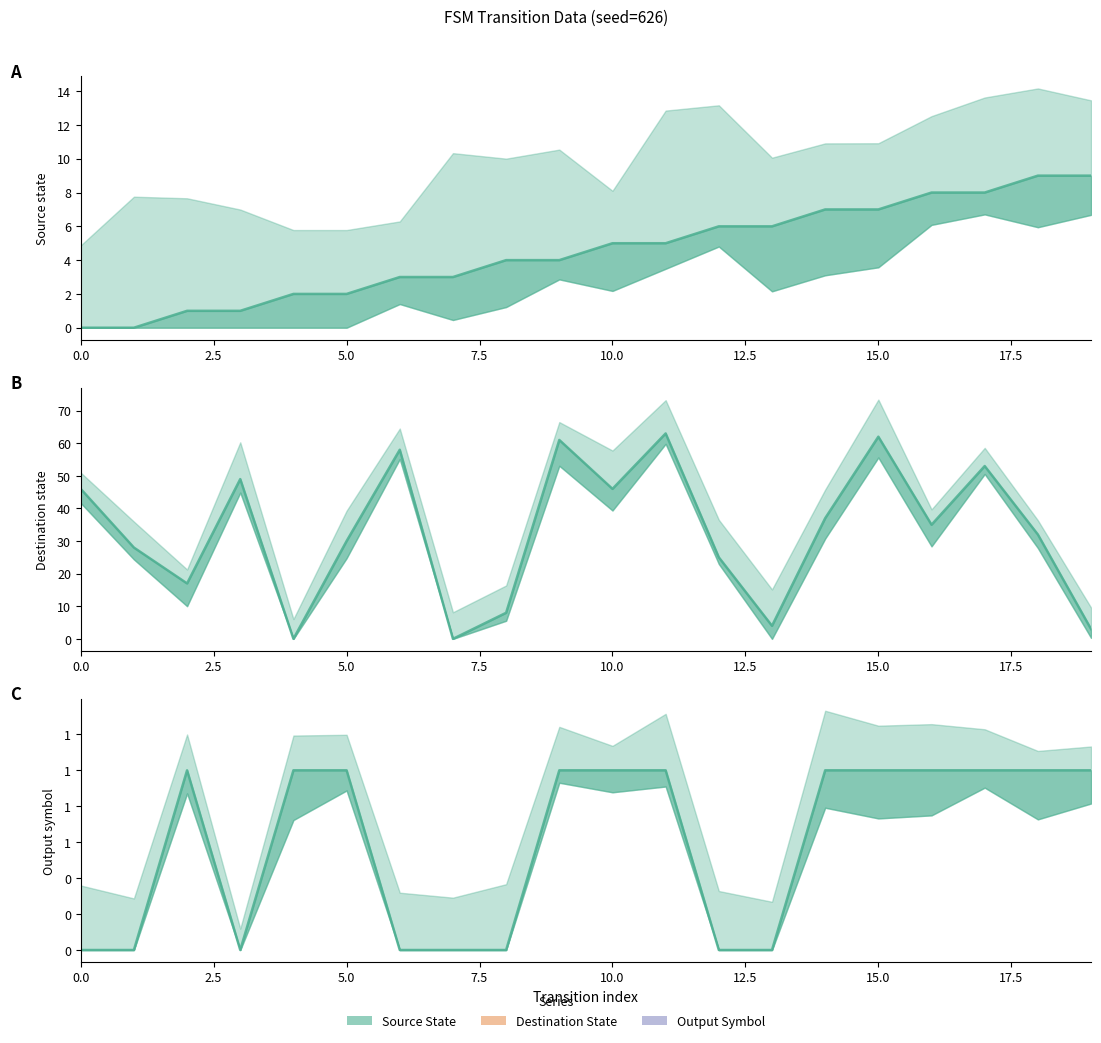

What are all the series names shown in the legend?

source_state, destination_state, output_symbol